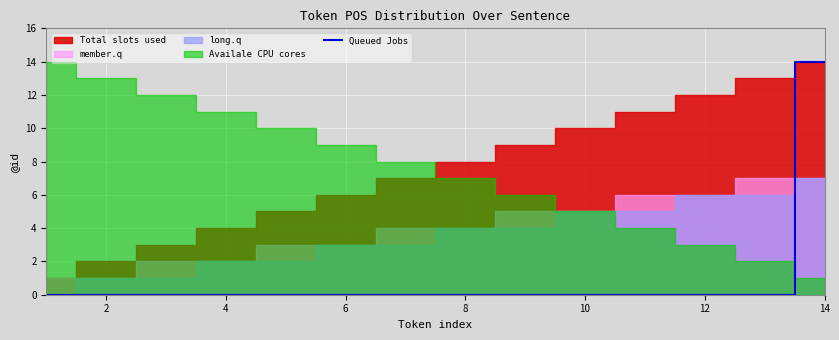

The value of Queued Jobs at 6 is 7. True or false?

False